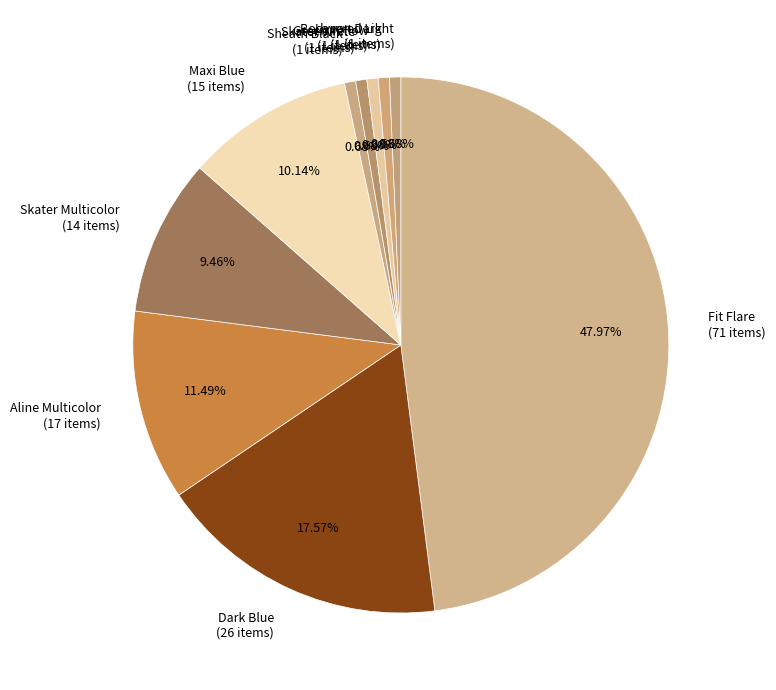

Count the number of slices in the pie.

10